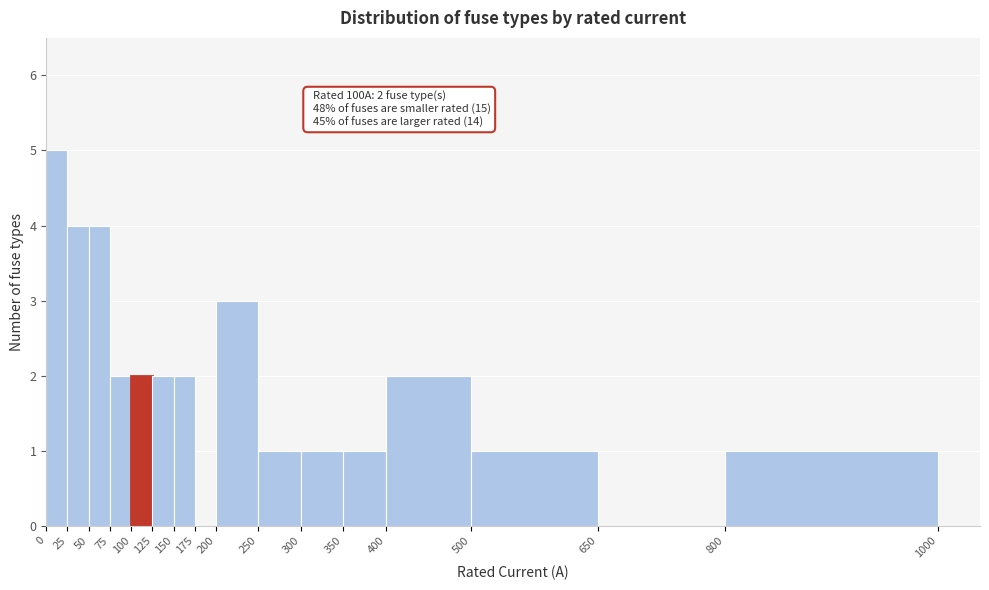

Reading left to right, transcribe all the data shown in this chart.

0=5	25=4	50=4	75=2	100=2	125=2	150=2	175=0	200=3	250=1	300=1	350=1	400=2	500=1	650=0	800=1